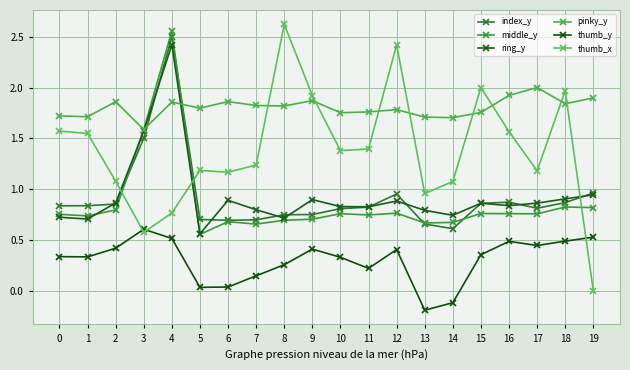

What is the total value across all series at 2?

5.9